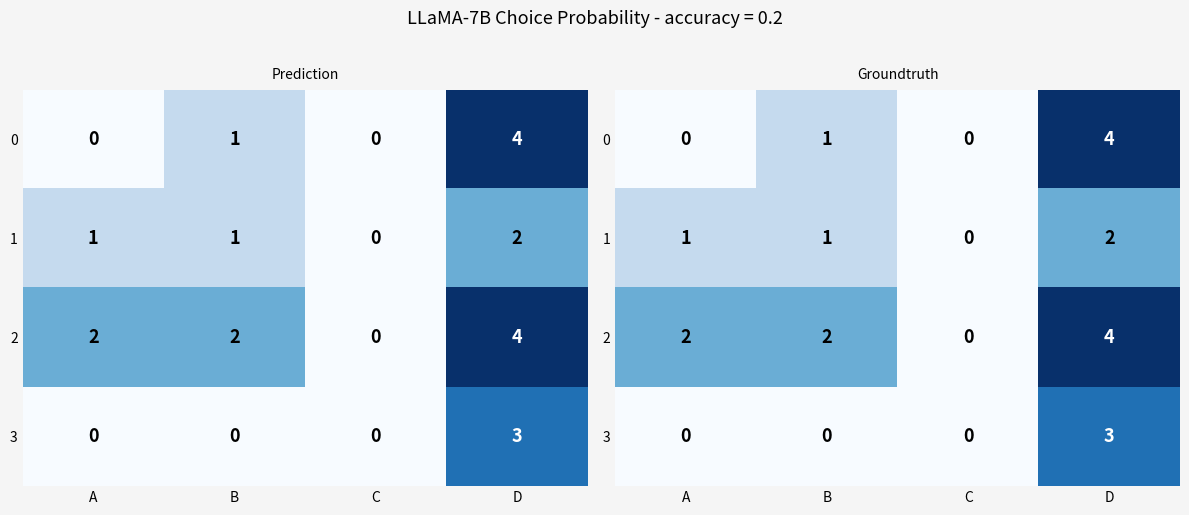

Rank the series by their average value, from lowest to highest.

3, 1, 0, 2